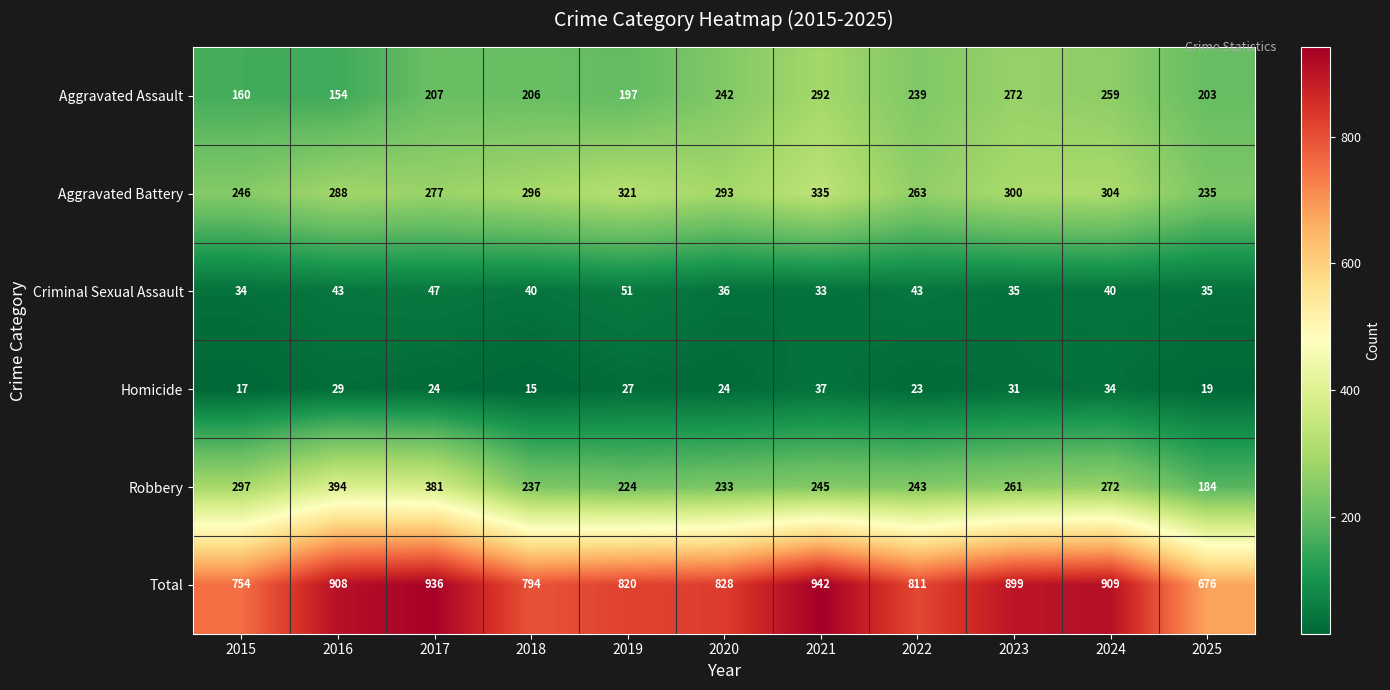

Count the number of data series in this chart.

6